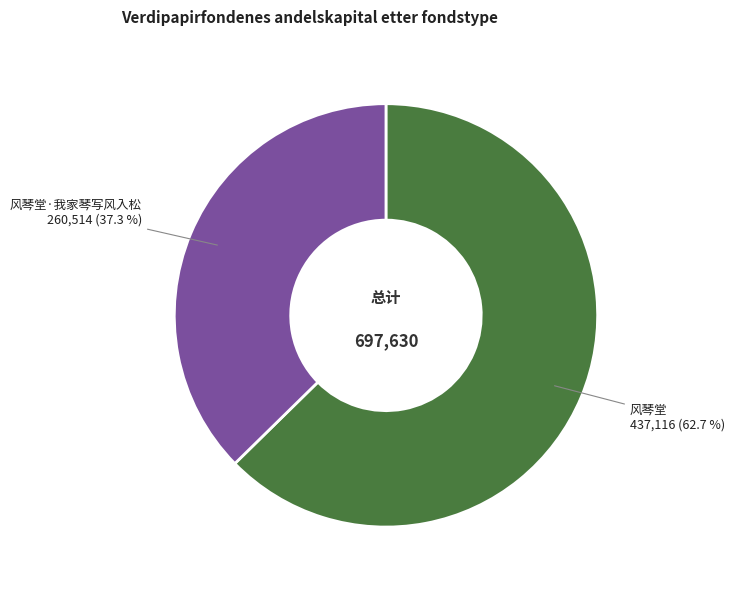

Rank the categories by value from highest to lowest.

风琴堂, 风琴堂·我家琴写风入松